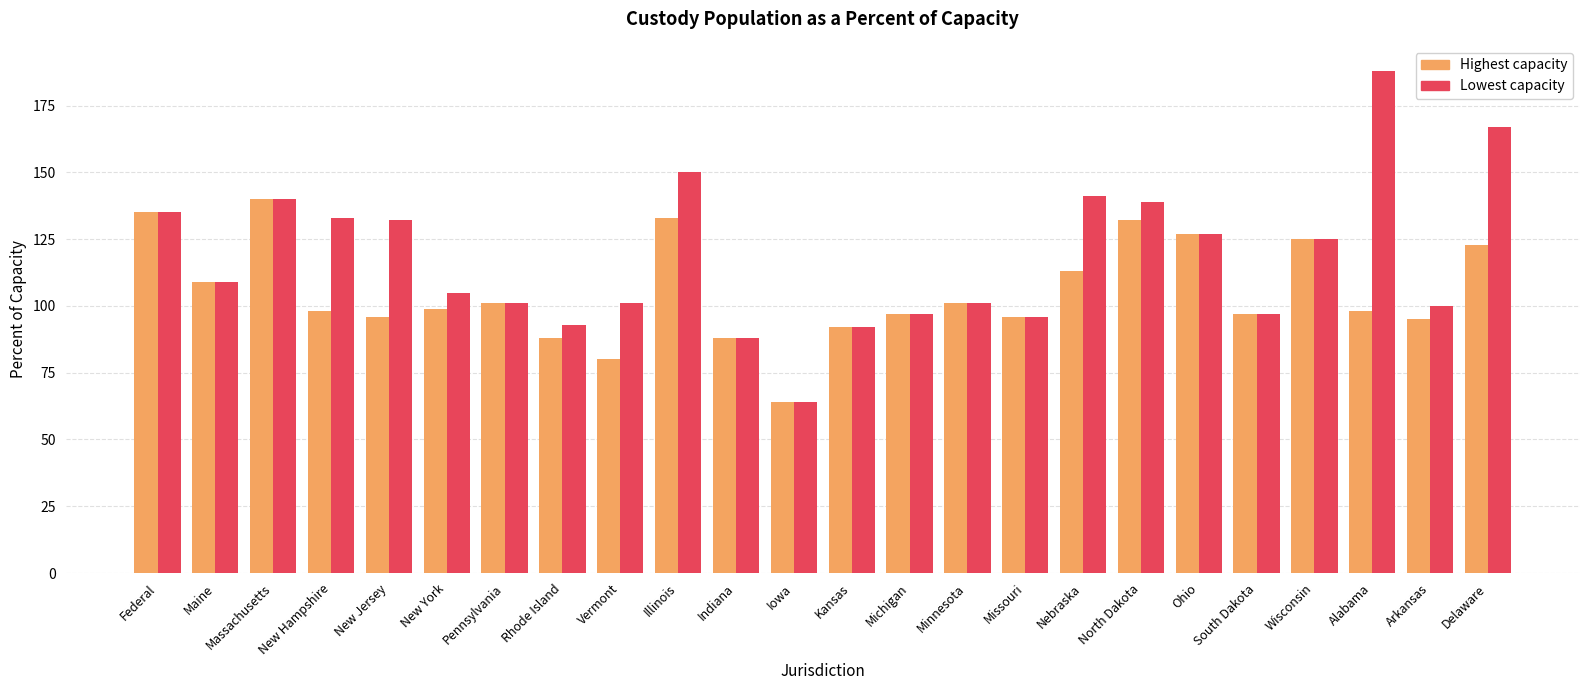

Reading left to right, transcribe all the data shown in this chart.

Highest capacity: 135	109	140	98	96	99	101	88	80	133	88	64	92	97	101	96	113	132	127	97	125	98	95	123
Lowest capacity: 135	109	140	133	132	105	101	93	101	150	88	64	92	97	101	96	141	139	127	97	125	188	100	167